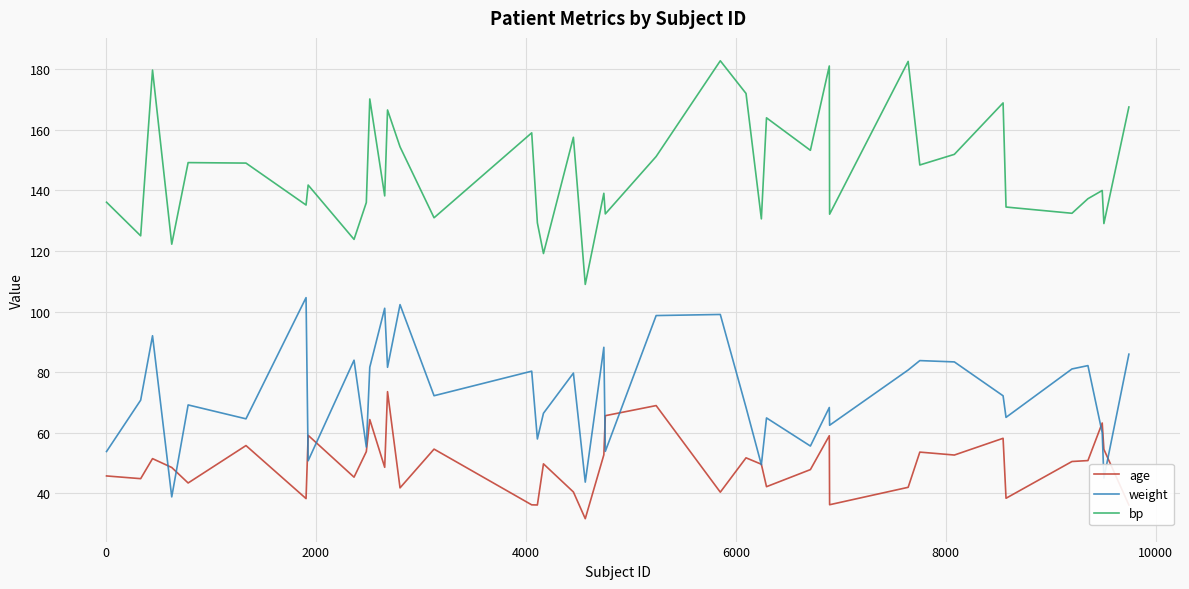

True or false: bp and age cross at least once.

False